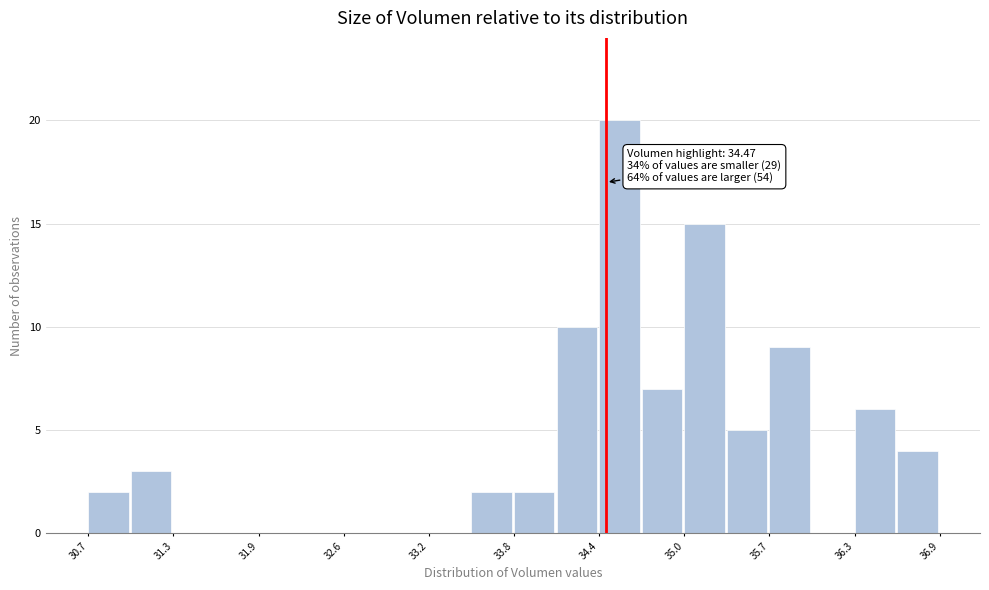

Read against the x-axis, roughly where is the centre of the tallest bar?

34.6